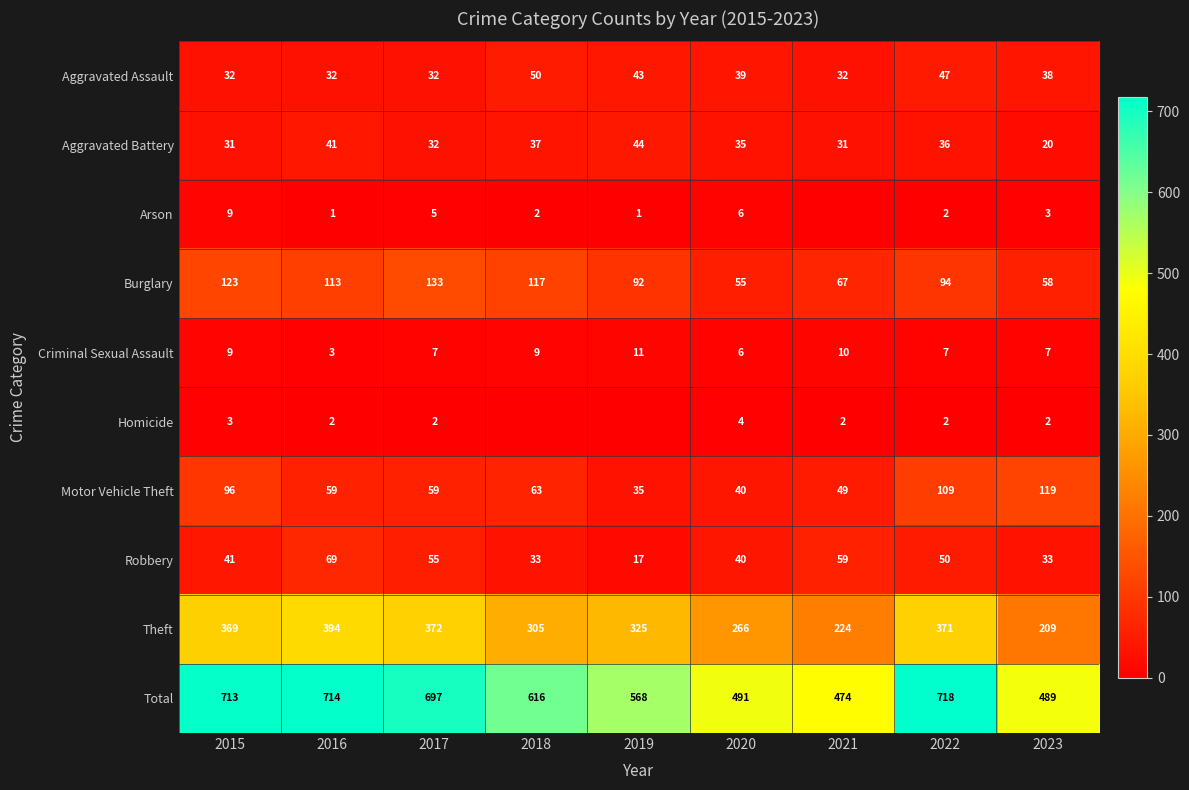

Count the Criminal Sexual Assault values in the range 7 to 9.

5